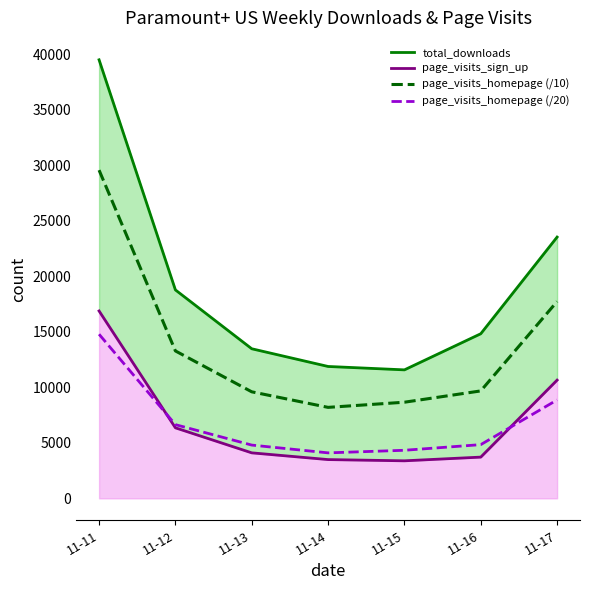

Which series ends up on top after the final intersection of page_visits_homepage (/20) and page_visits_sign_up?

page_visits_sign_up